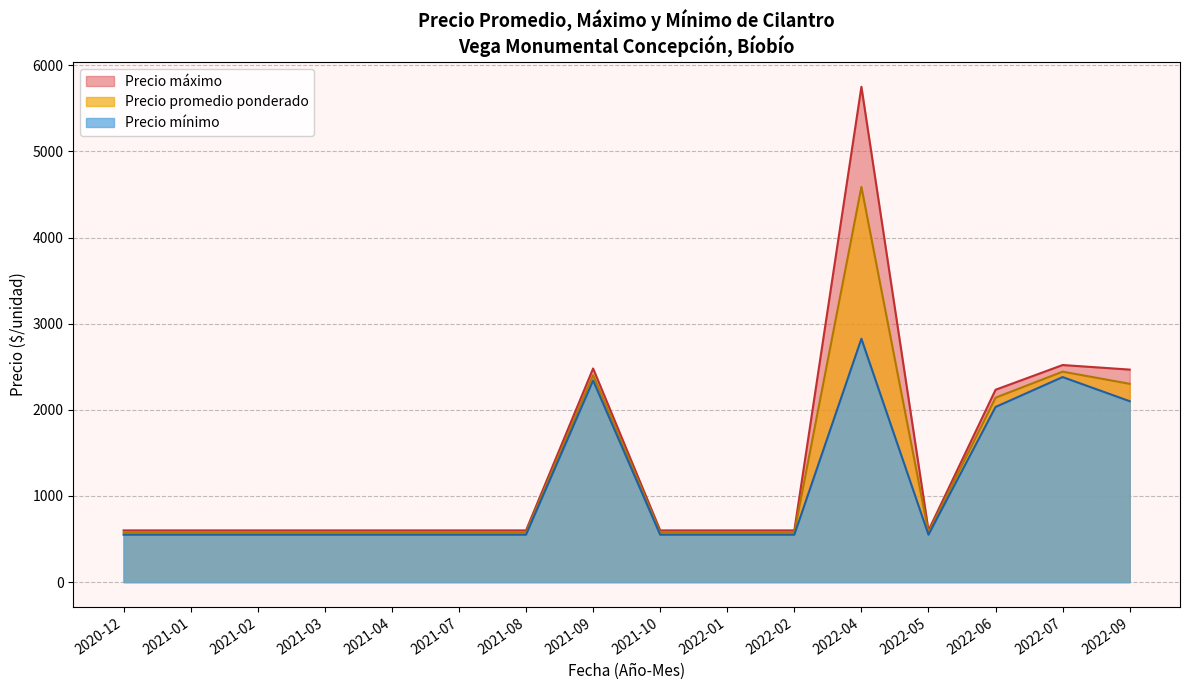

What is the difference between the maximum and minimum values in the Precio promedio ponderado series?

4013